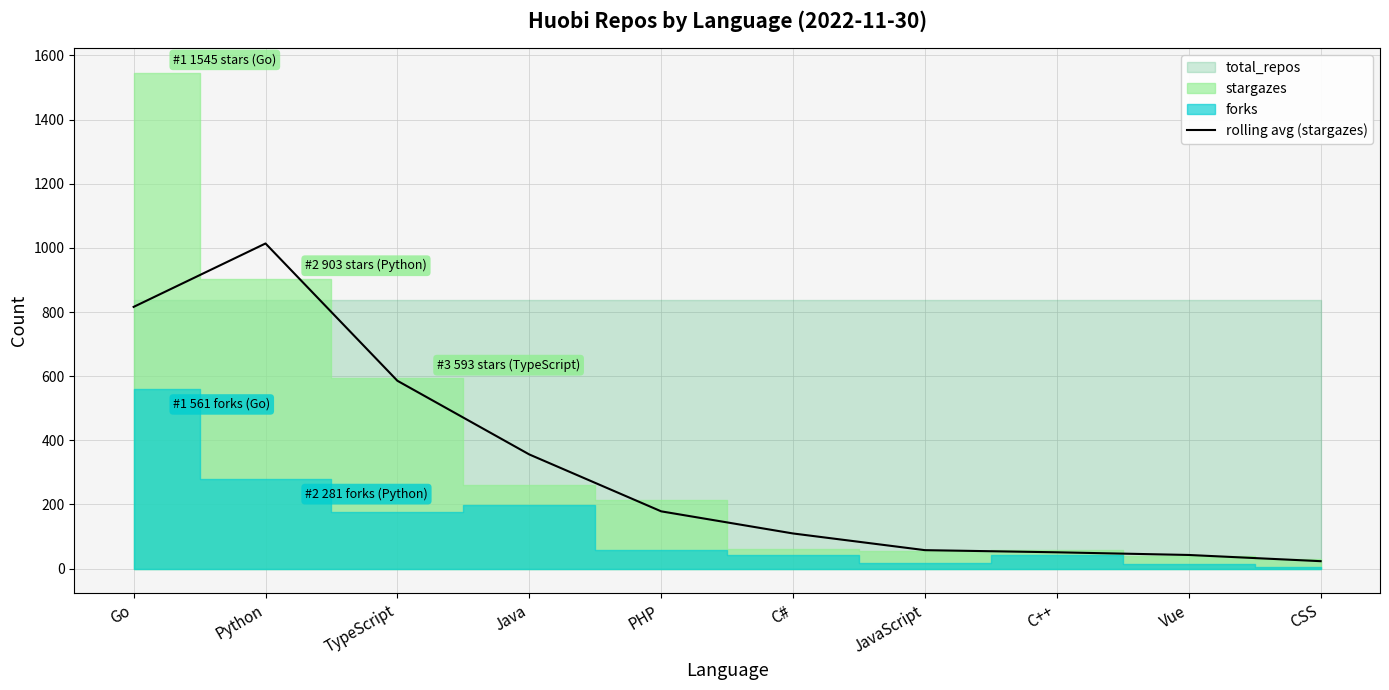

Count the number of categories in the chart.

10